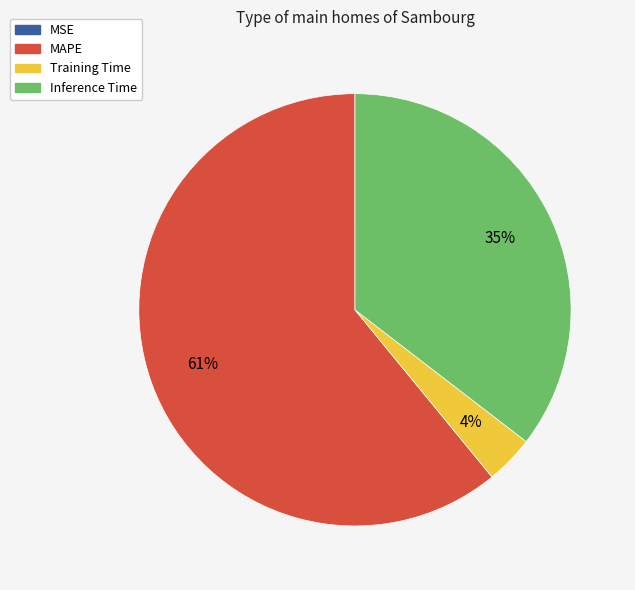

To the nearest percent, what is the average slice percentage?

25%